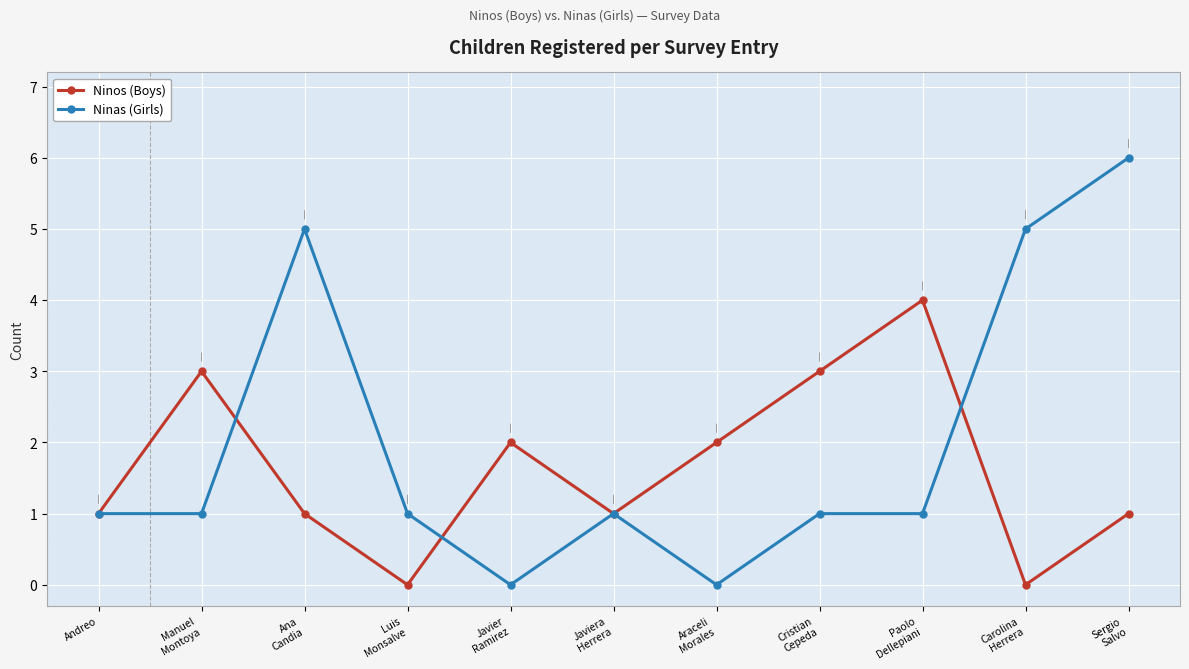

List the series in order of their overall mean, lowest first.

Ninos (Boys), Ninas (Girls)